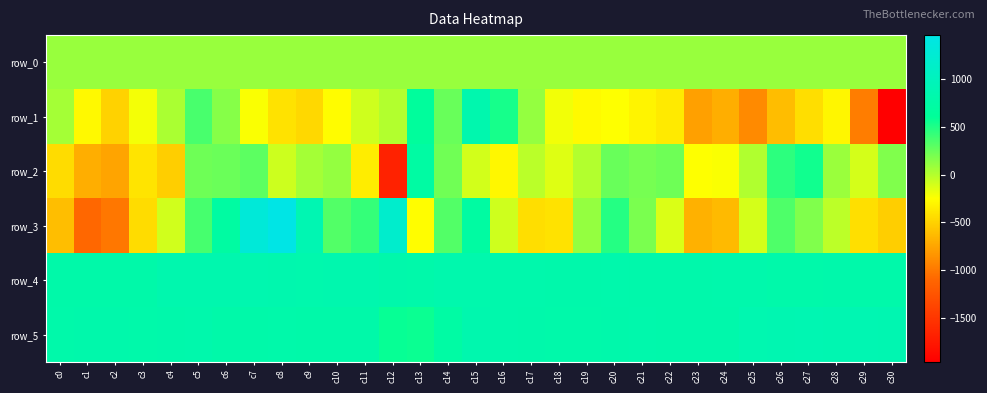

Is it true that row_5 equals 811.0 at c24?

True